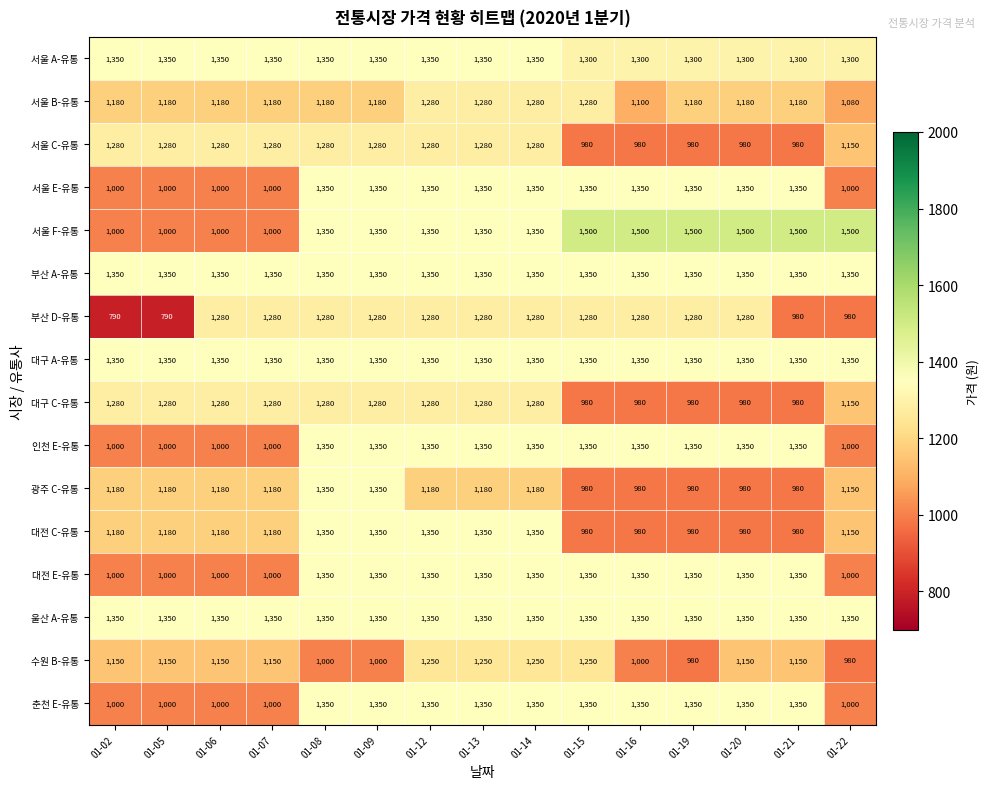

What is the difference between the highest and lowest values at 01-08?

350